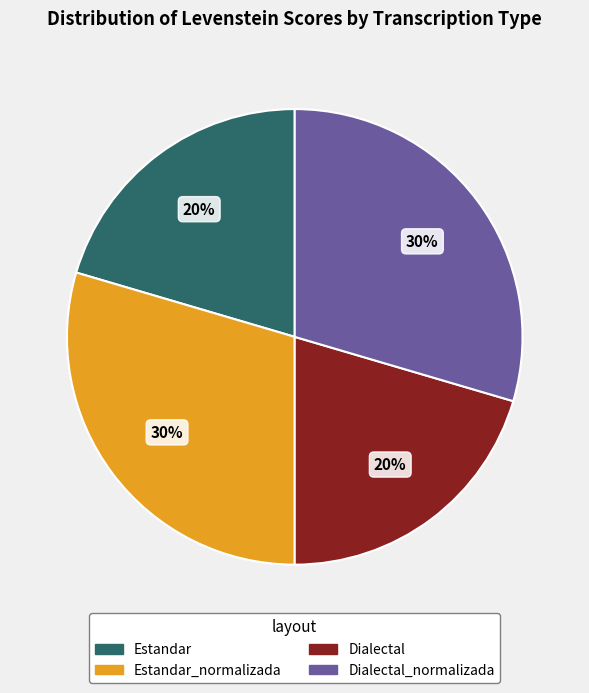

To the nearest percent, what is the average slice percentage?

25%